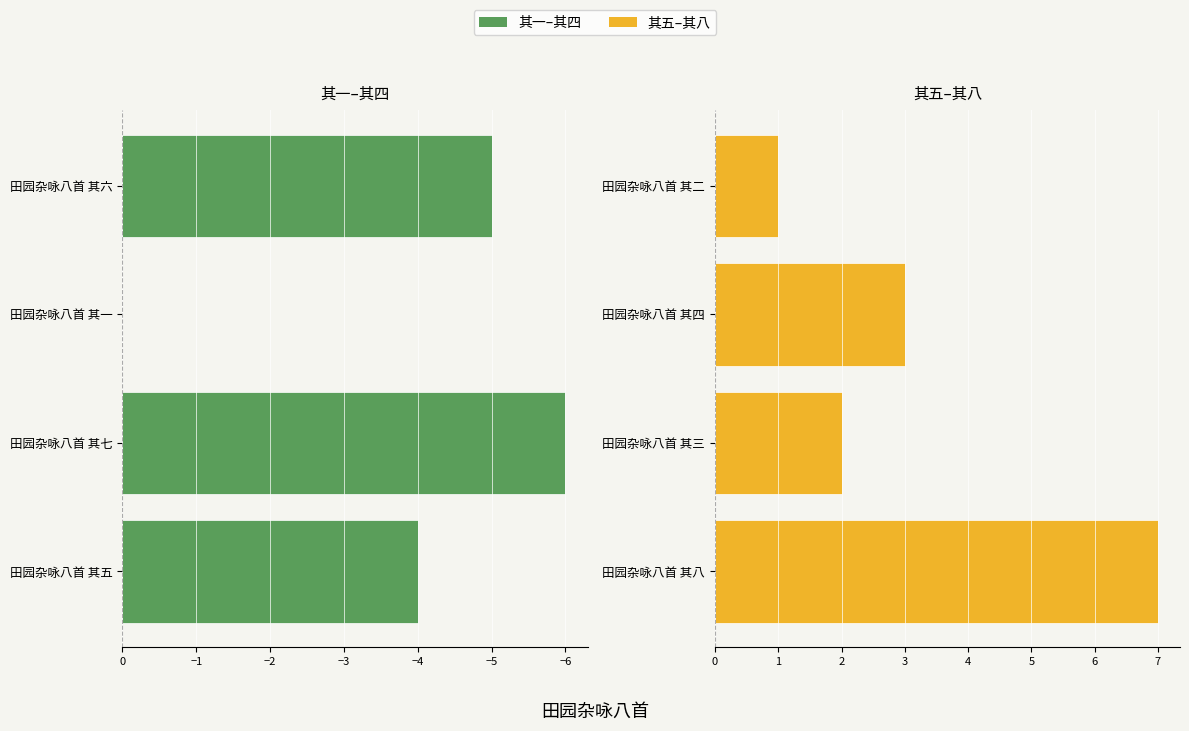

What is the average value of the col_0 (其五–其八) series?

3